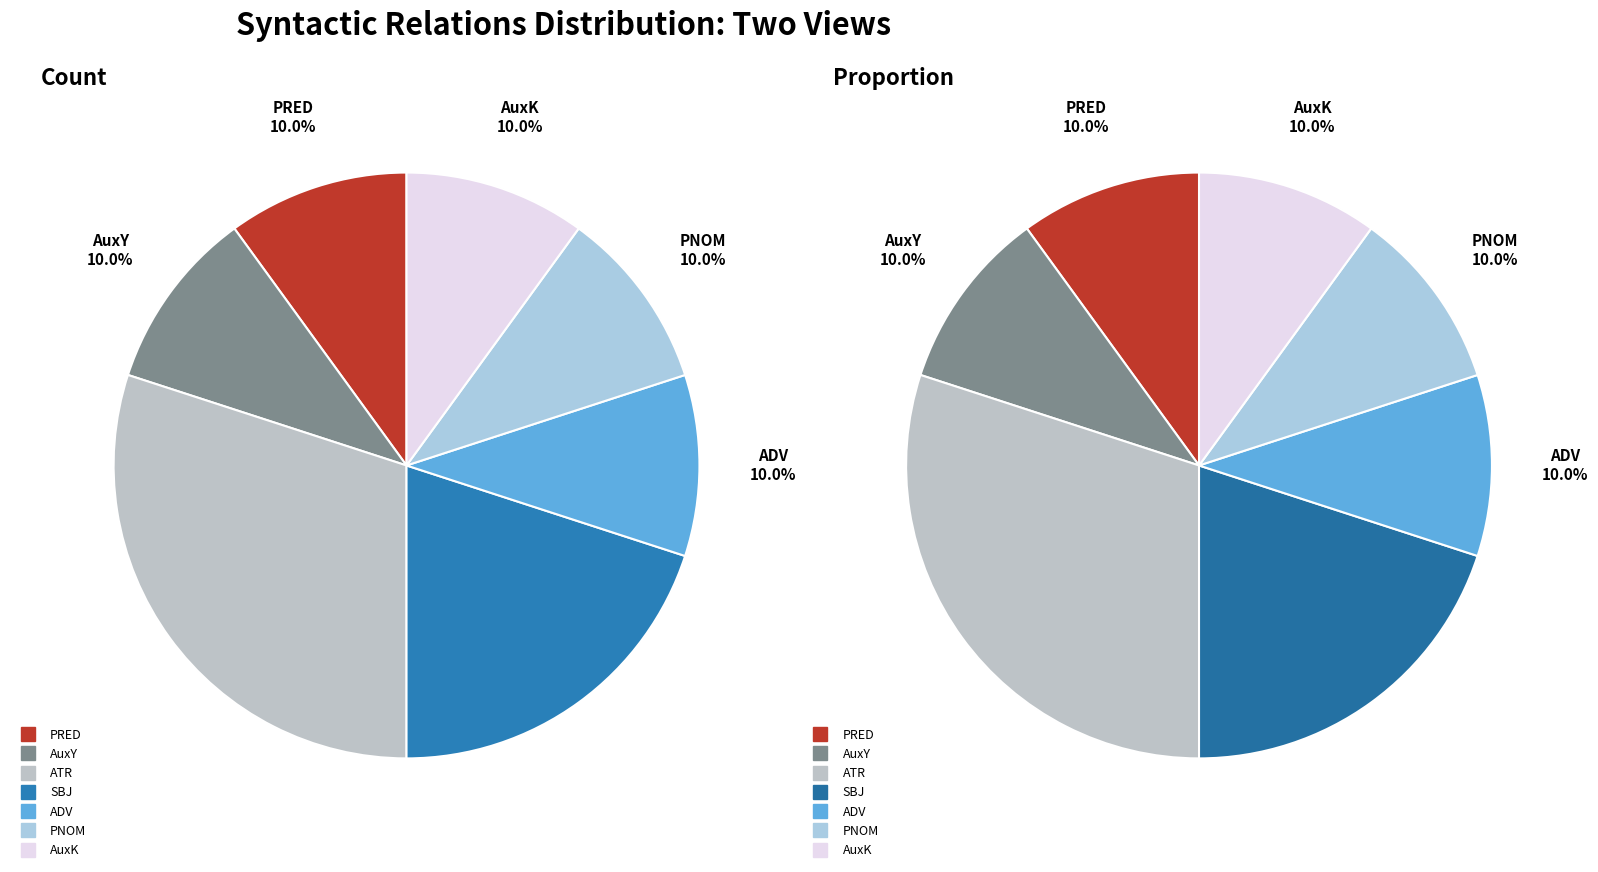

To the nearest percent, what is the difference between the SBJ and ADV slice percentages?

10%